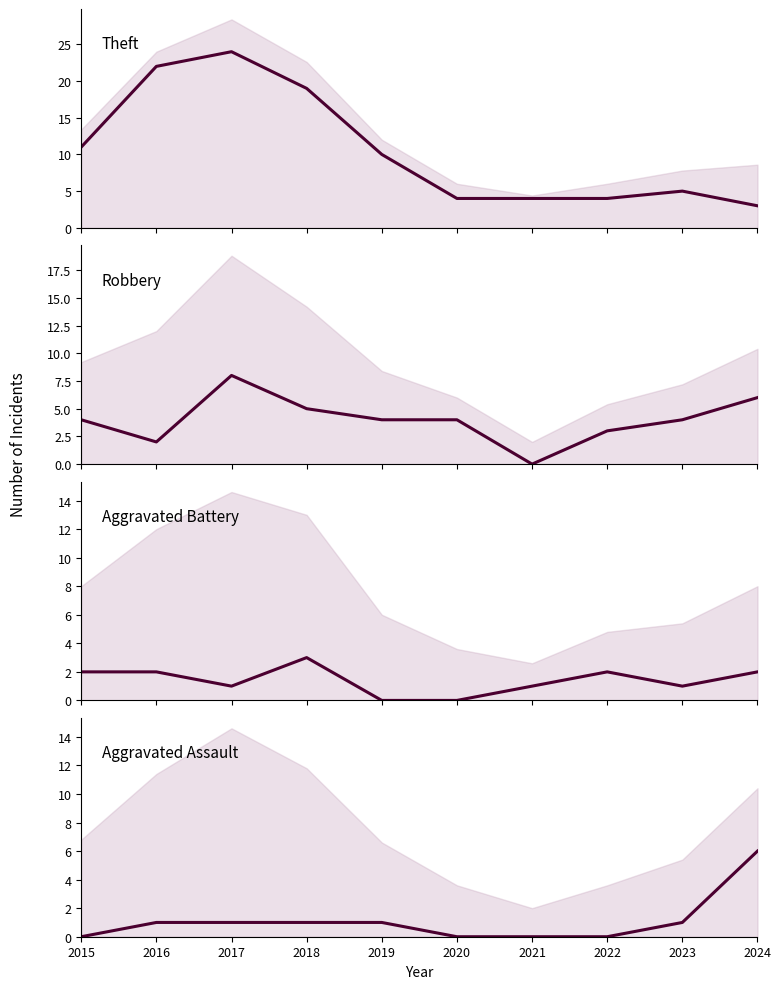

What is the value of the Aggravated Battery point at the 9th from the left?

1